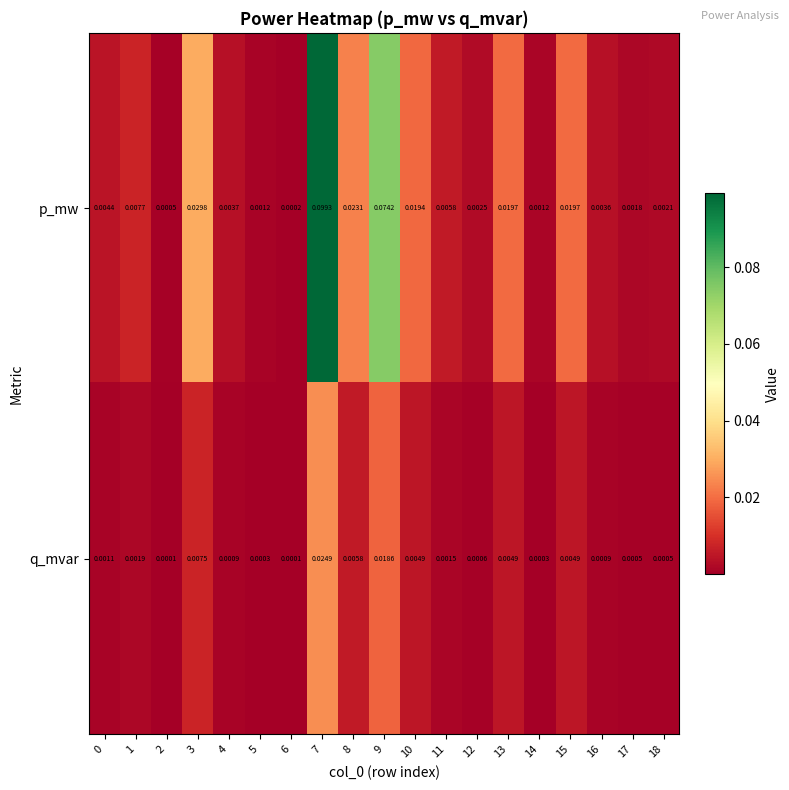

Which series has the largest total across all categories?

p_mw